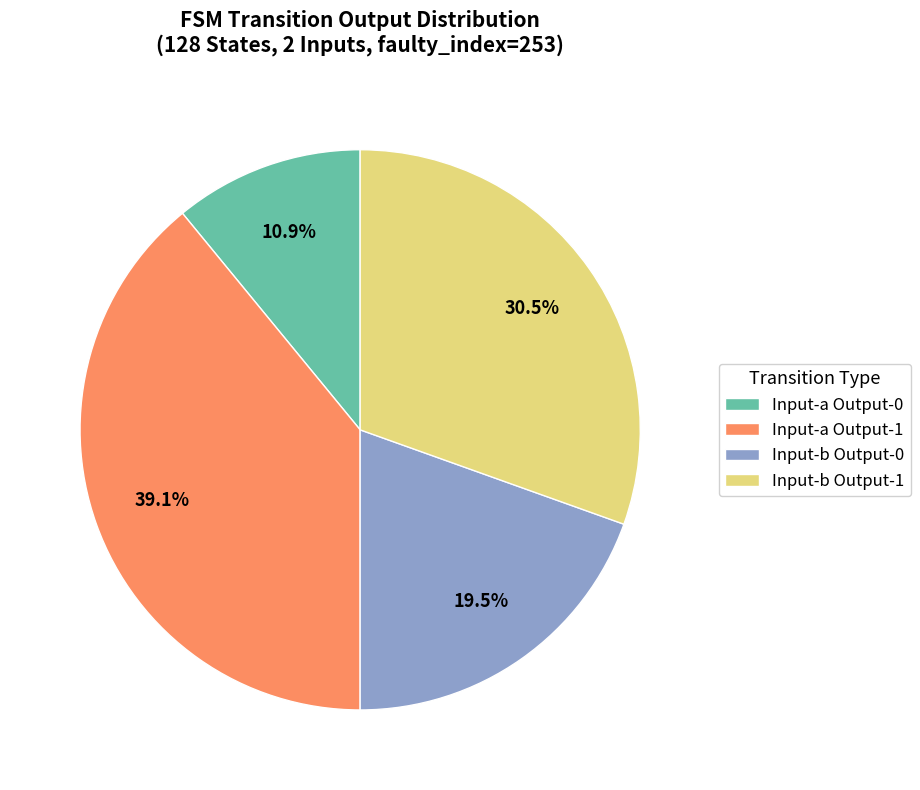

Which has a higher value, Input-b Output-0 or Input-a Output-1?

Input-a Output-1